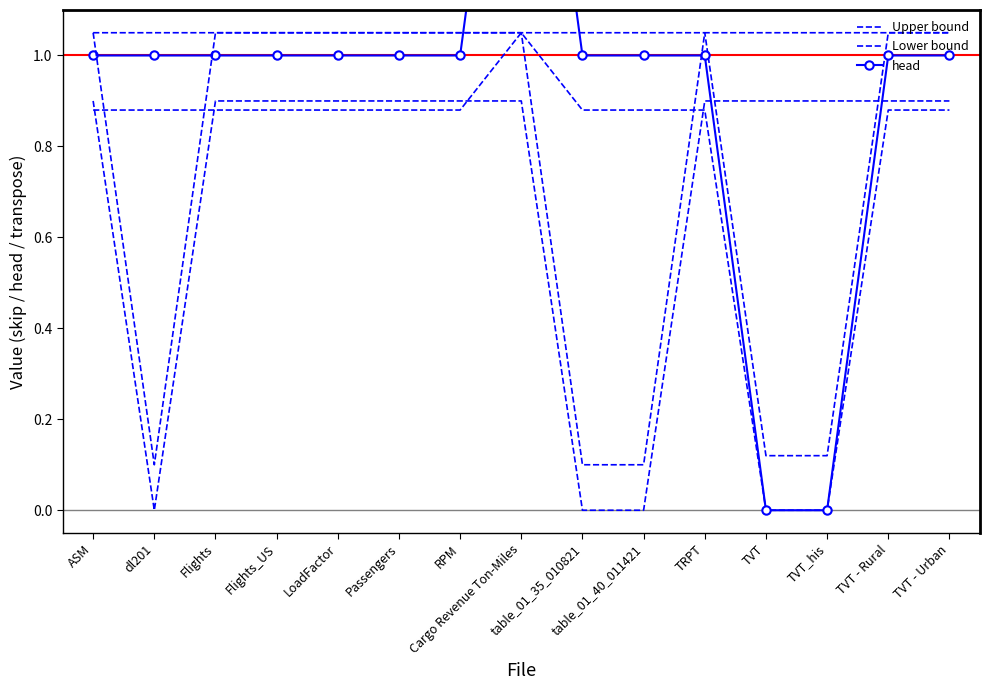

Which has a higher value, RPM or LoadFactor?

RPM